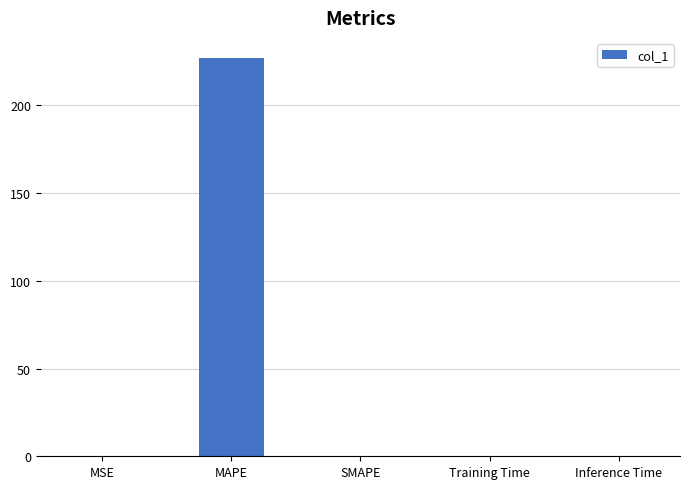

What is the sum of all values?

227.3